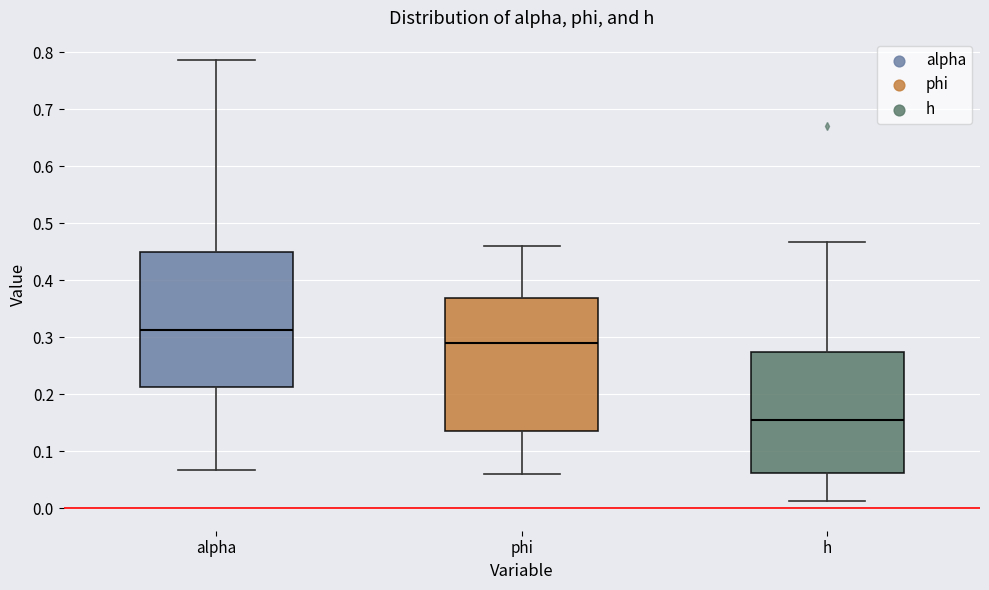

Reading left to right, transcribe this box plot: for each box, give where its median line is, the range the box spans, and where its two whiskers end, as read against the y-axis. The values are not printed on the chart, so give them approximately, as read against the axis.

alpha: median 0.31, box 0.21 to 0.45, whiskers 0.07 to 0.79
phi: median 0.29, box 0.13 to 0.37, whiskers 0.06 to 0.46
h: median 0.16, box 0.06 to 0.27, whiskers 0.01 to 0.47